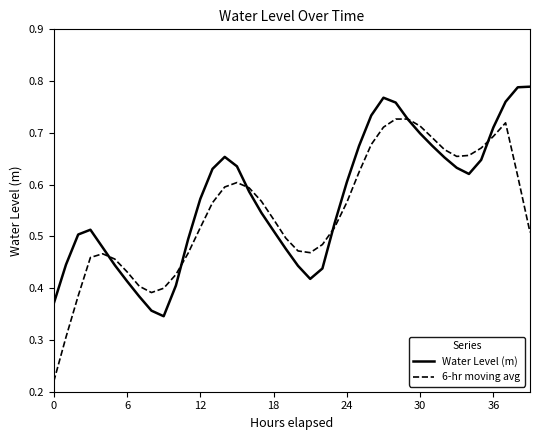

Which series has the largest range (max minus min)?

6-hr moving avg